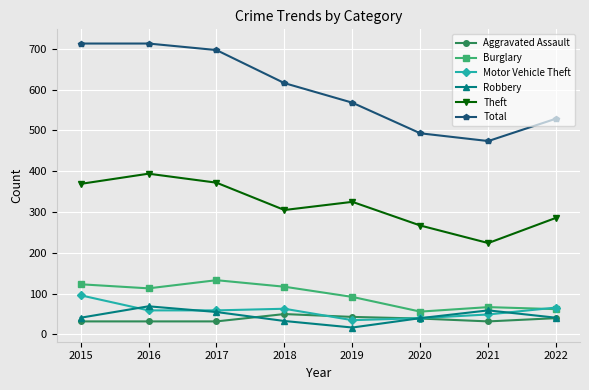

Which series has the widest spread of values?

Total